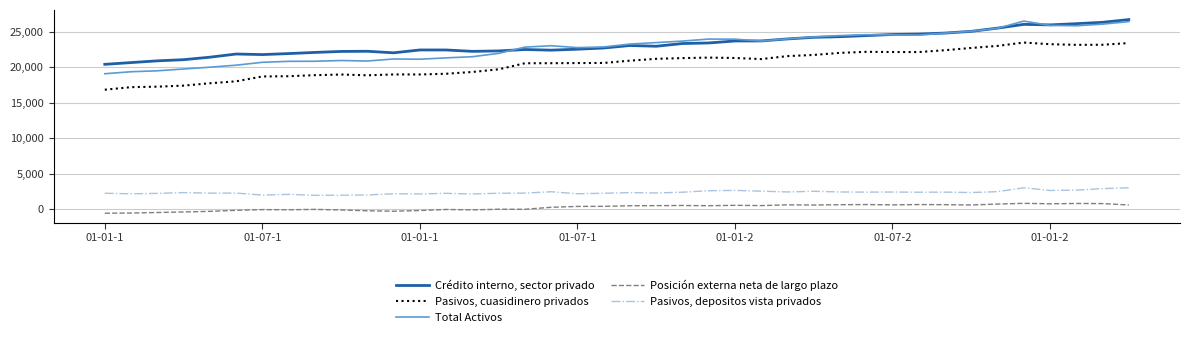

True or false: Posición externa neta de largo plazo and Crédito interno, sector privado intersect in this chart.

False